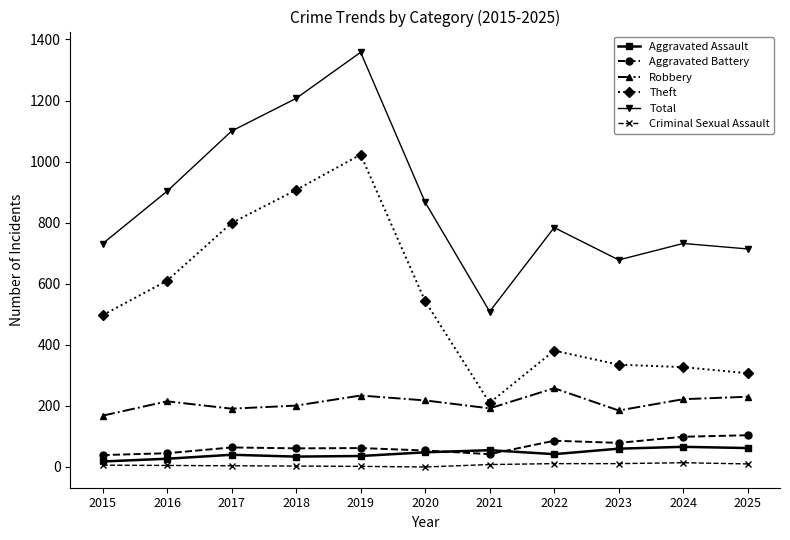

At which category does Theft reach its first local peak?

2019